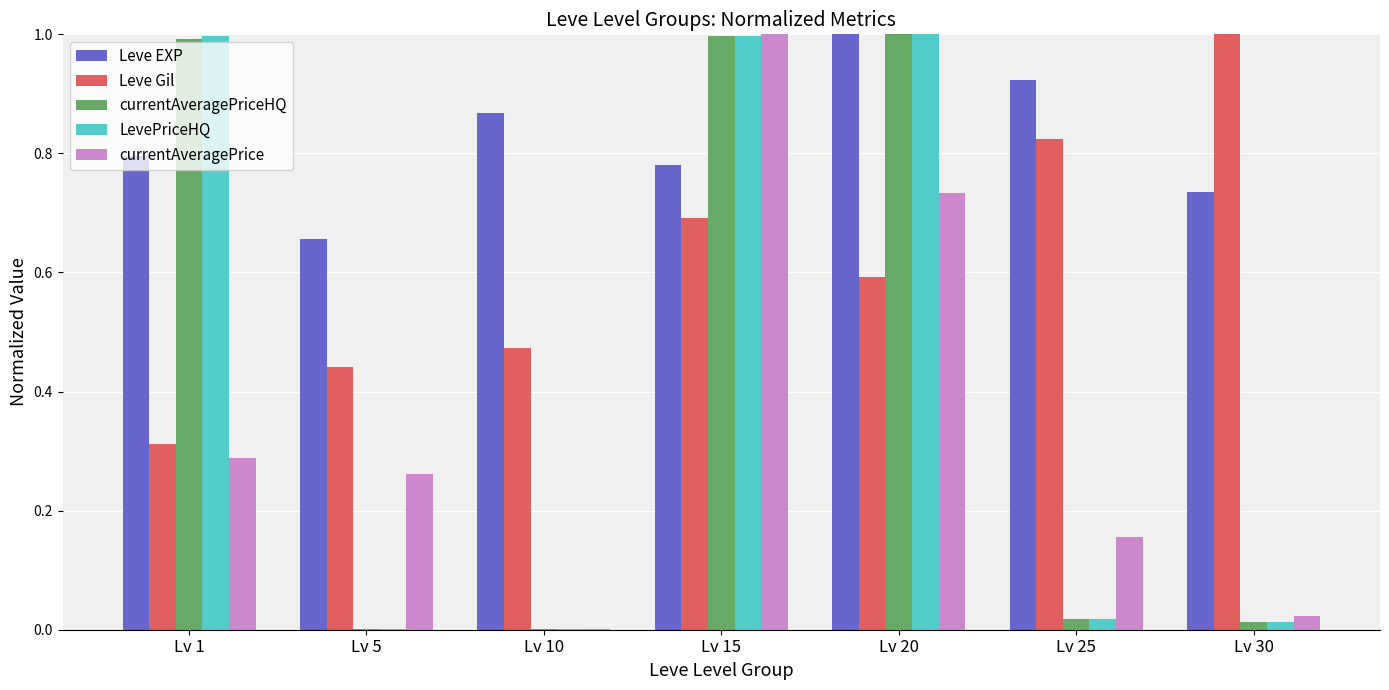

How many groups of bars are there?

7